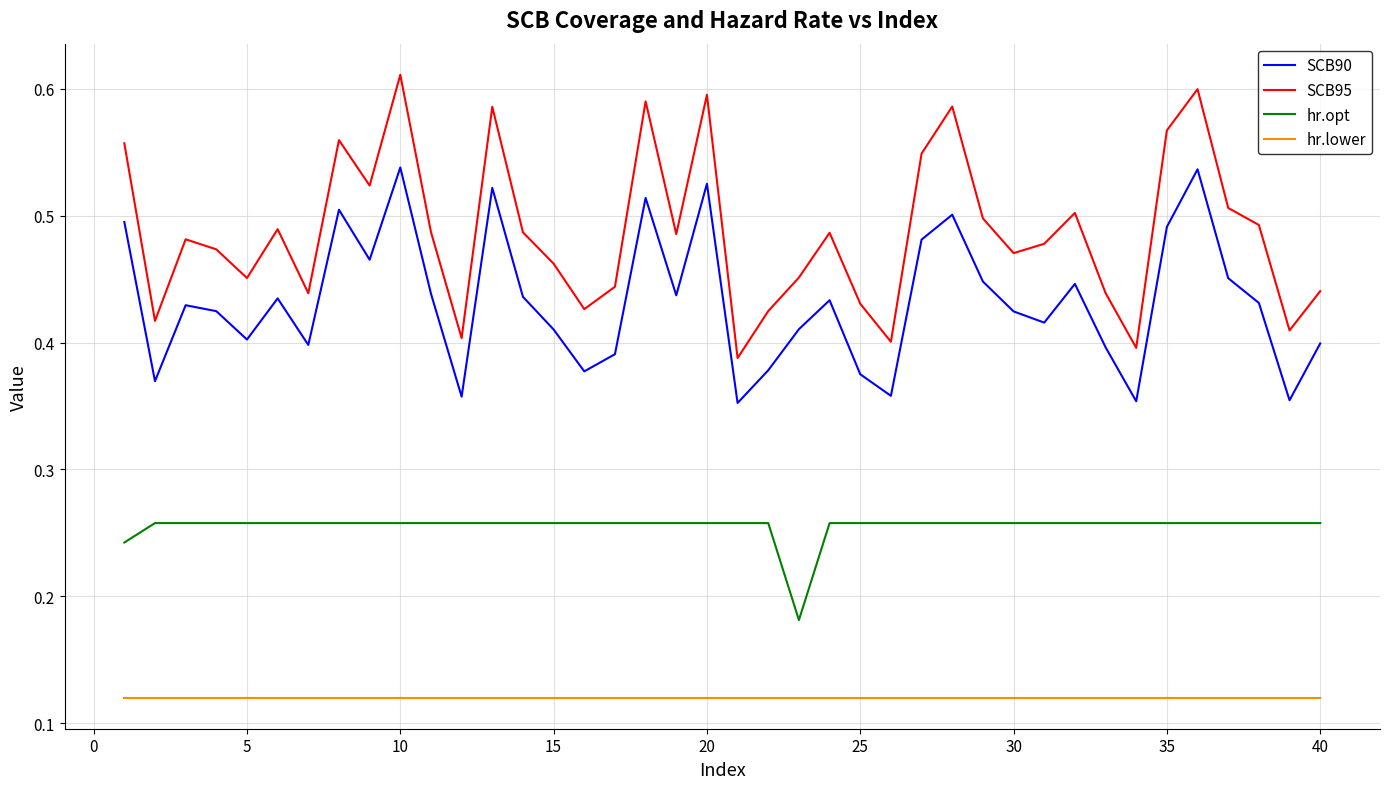

Which series has the widest spread of values?

SCB95